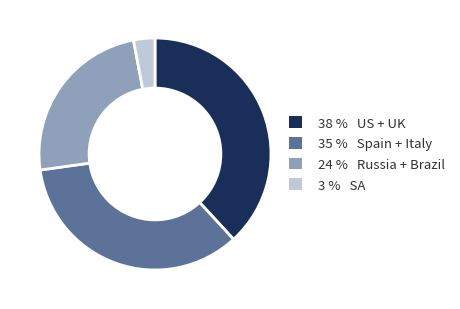

Is there a majority slice in this chart?

No